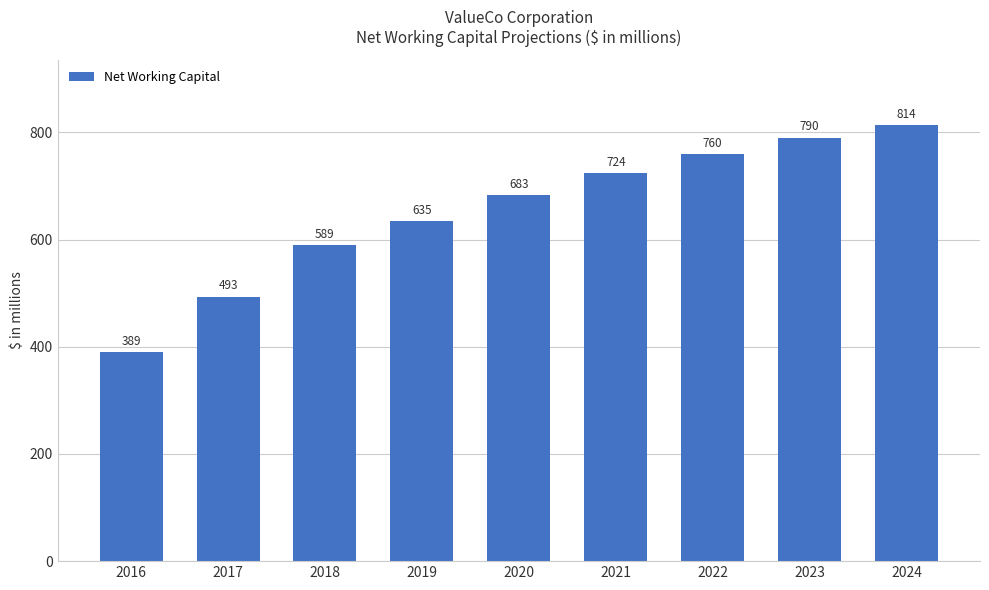

What is the smallest value displayed?

389.4